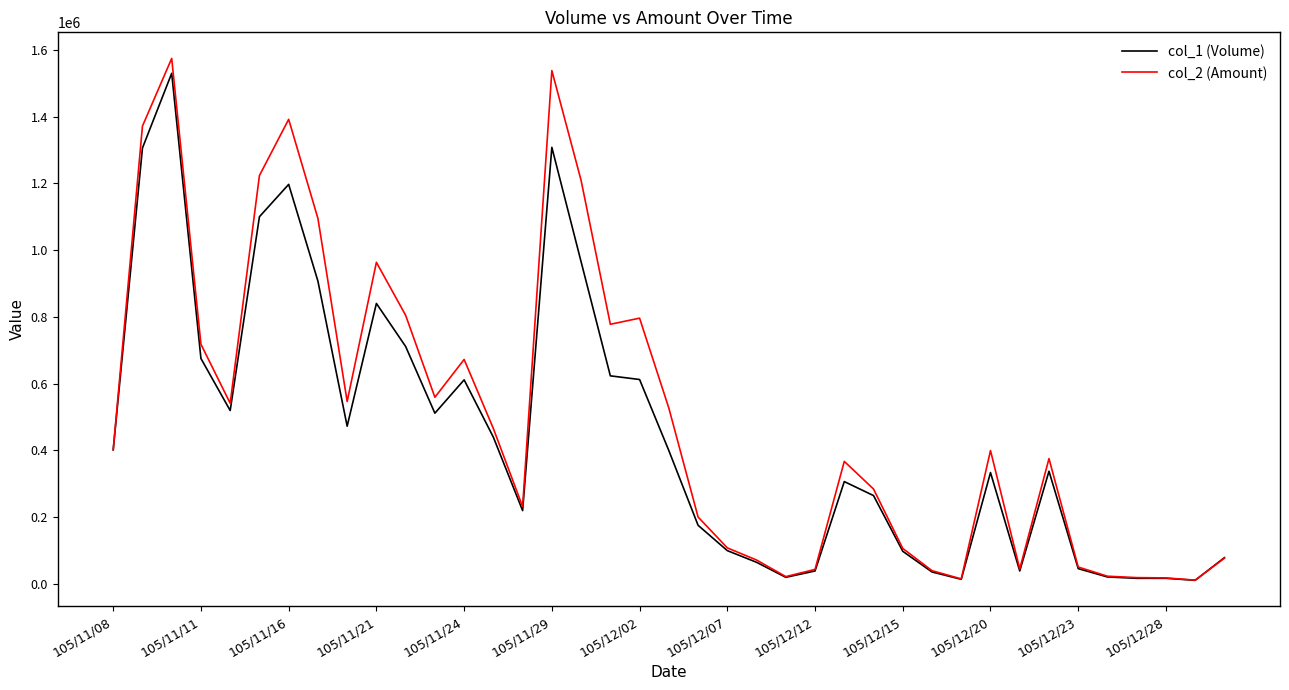

What is the maximum value shown in the chart?

1574600